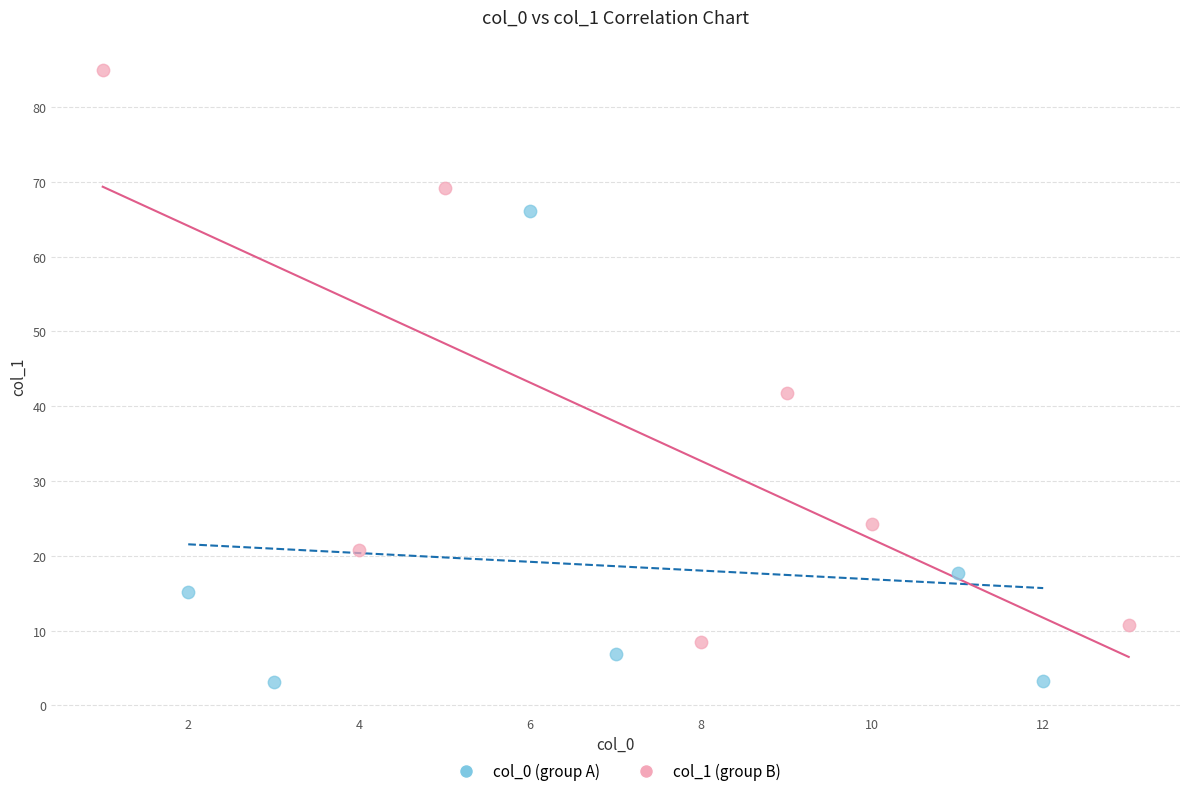

Which series reaches the maximum Y coordinate?

col_1 (group B)